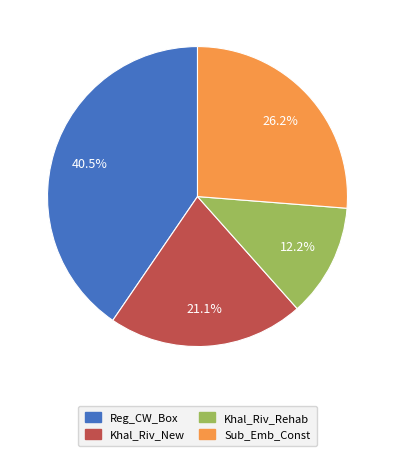

Is it true that Khal_Riv_Rehab is 7% of the pie?

False